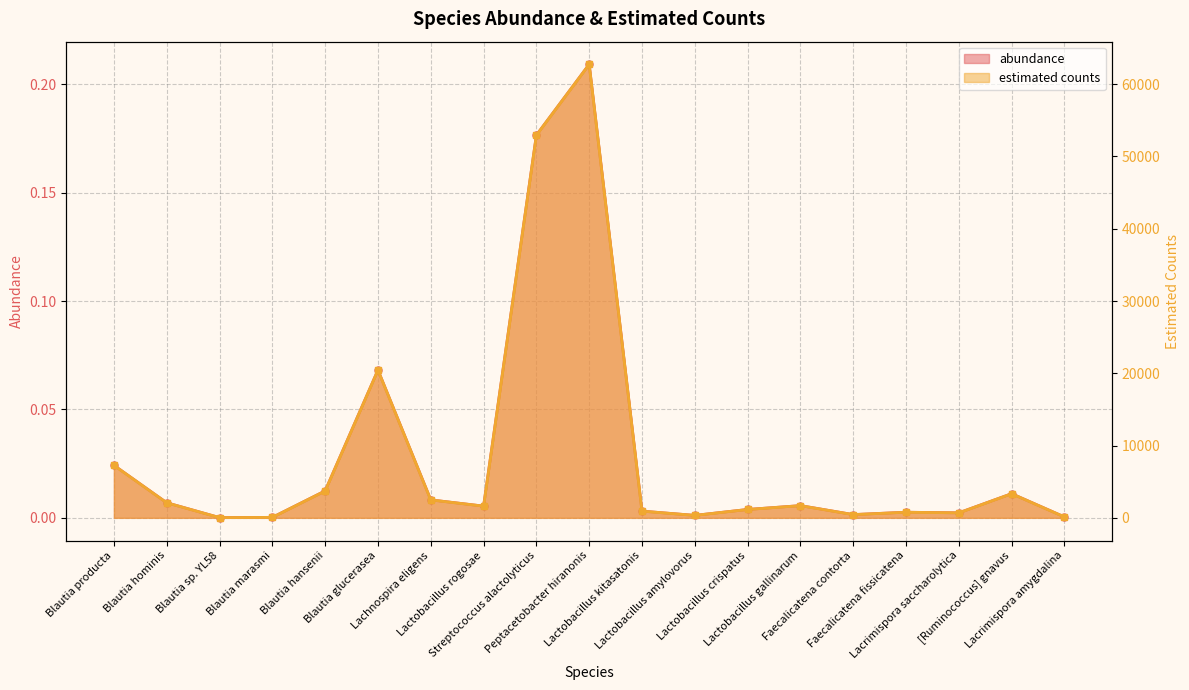

What is the label of the 16th point from the left?

Faecalicatena fissicatena